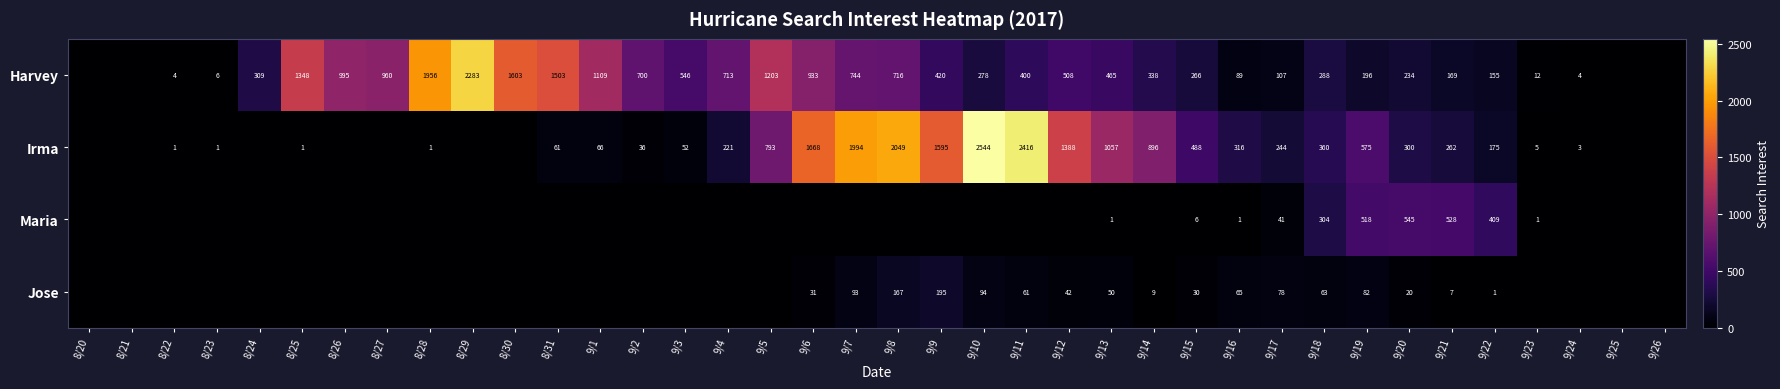

At 9/22, list the series in order from largest to smallest.

Maria, Irma, Harvey, Jose